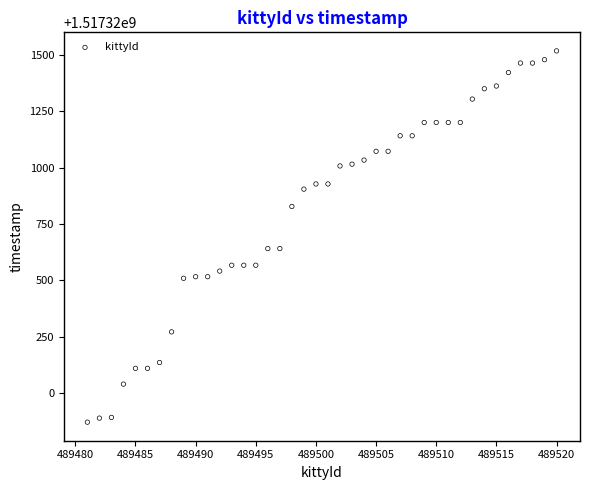

What is the range of X values (max minus min)?

39